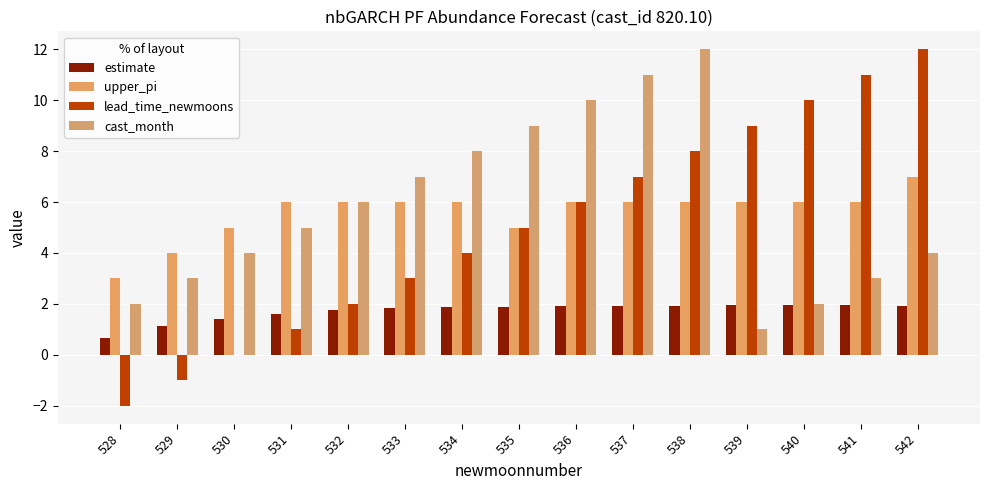

How many groups of bars are there?

15